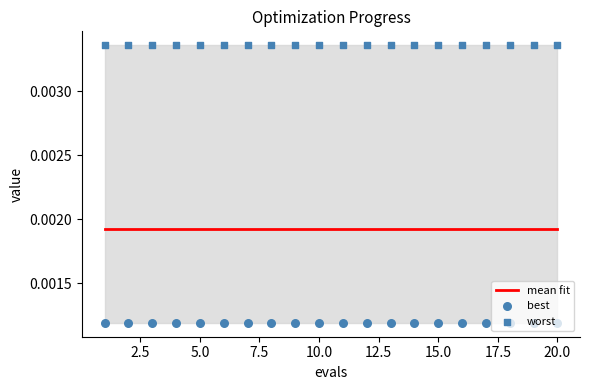

Which series contains the highest Y value?

worst